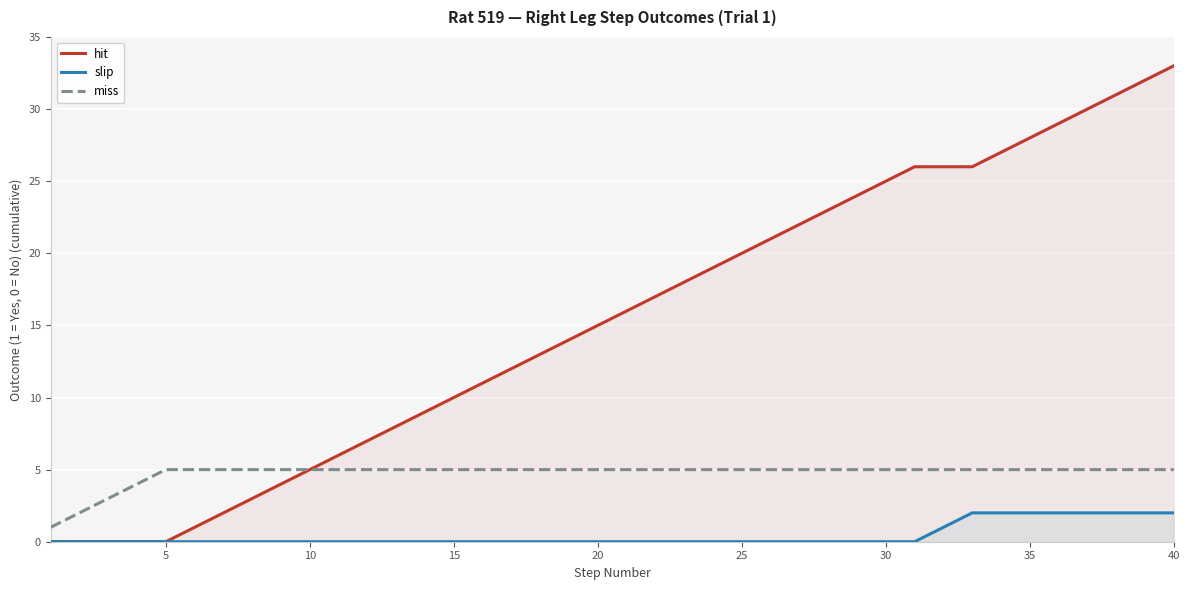

Which series has the largest range (max minus min)?

hit